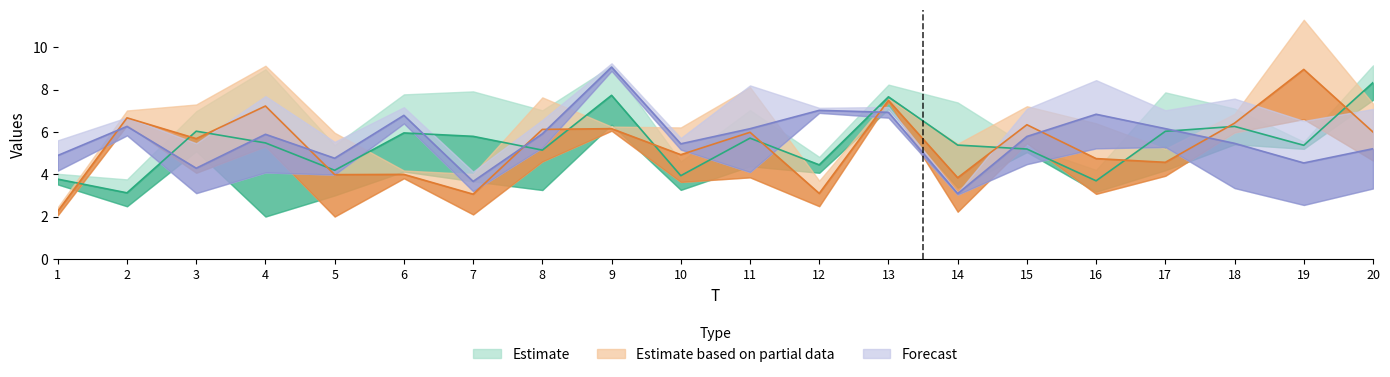

Is it true that x4 equals 11.8 at 3?

False